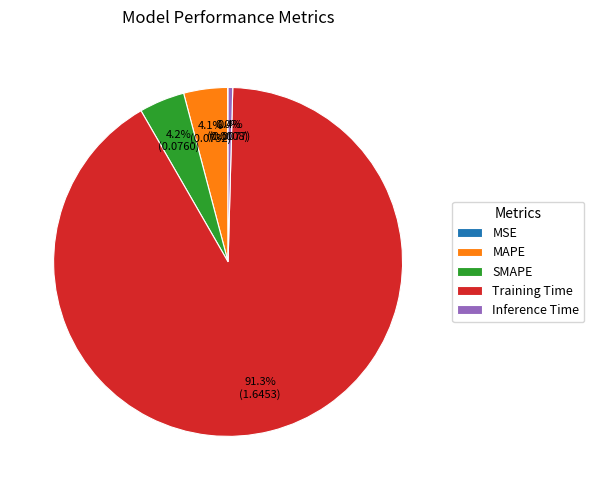

What is the largest slice in the pie chart?

Training Time